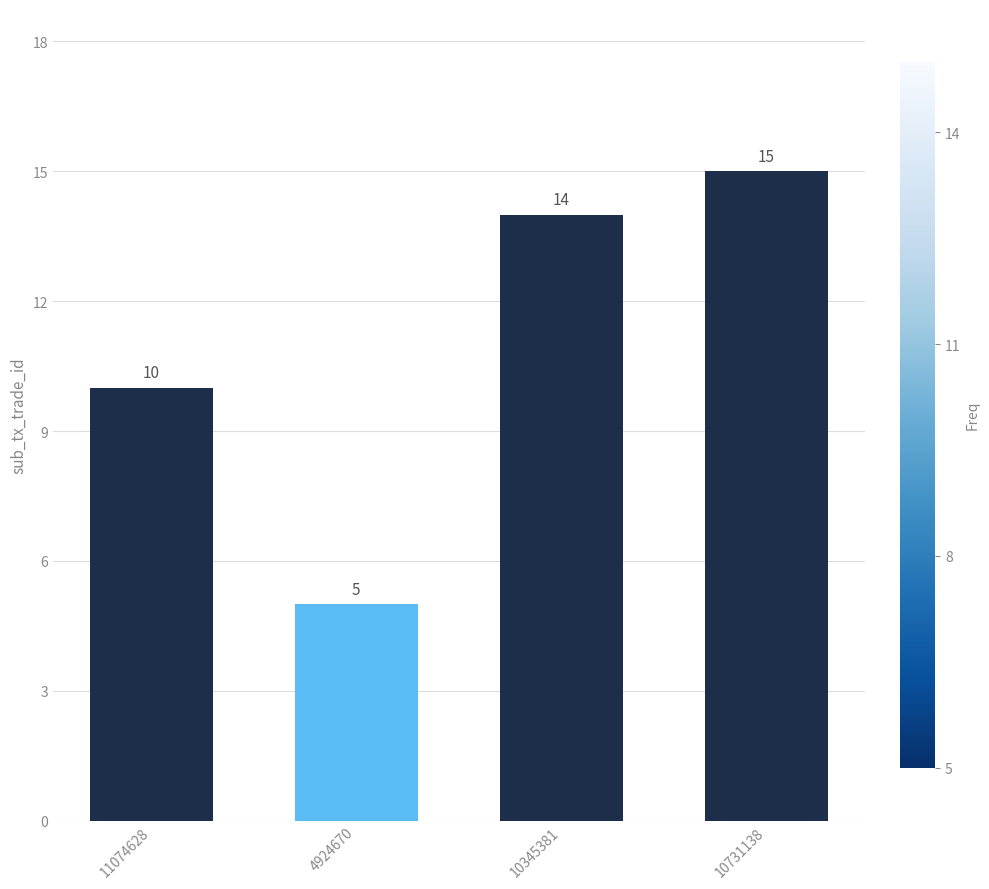

What is the sum of all values?

44